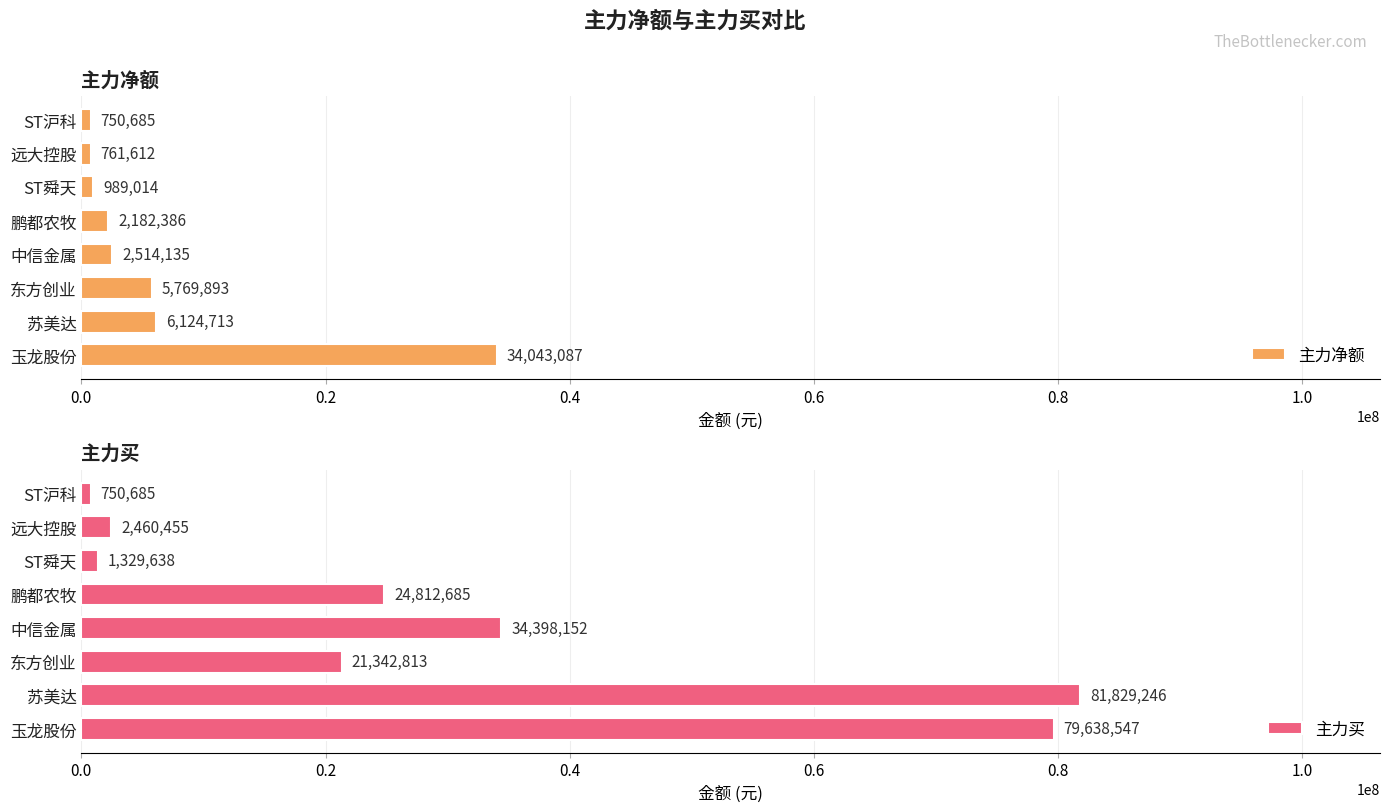

Is it true that 主力净额 equals 750685 at ST沪科?

True